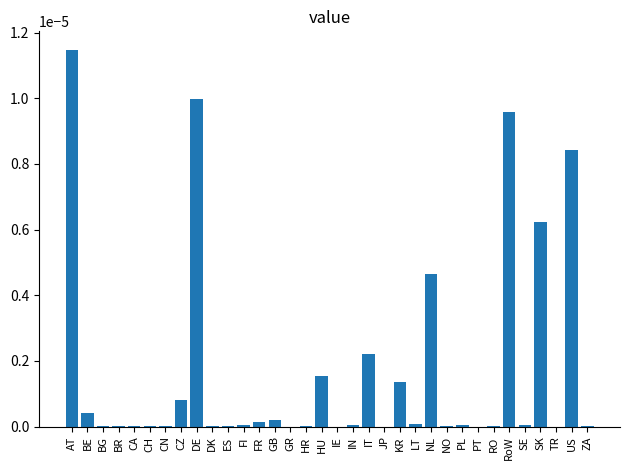

Are the bars horizontal?

No